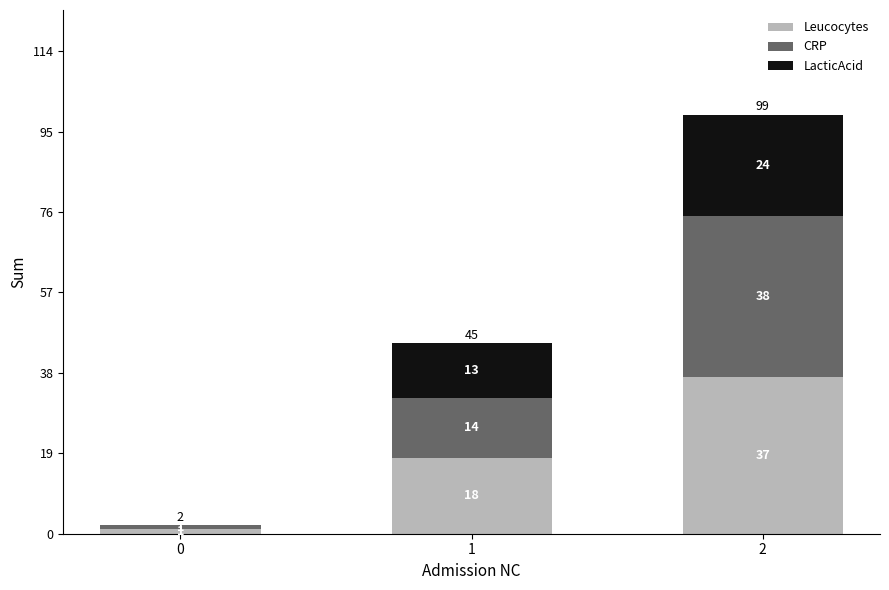

What is the sum of all Leucocytes values?

56